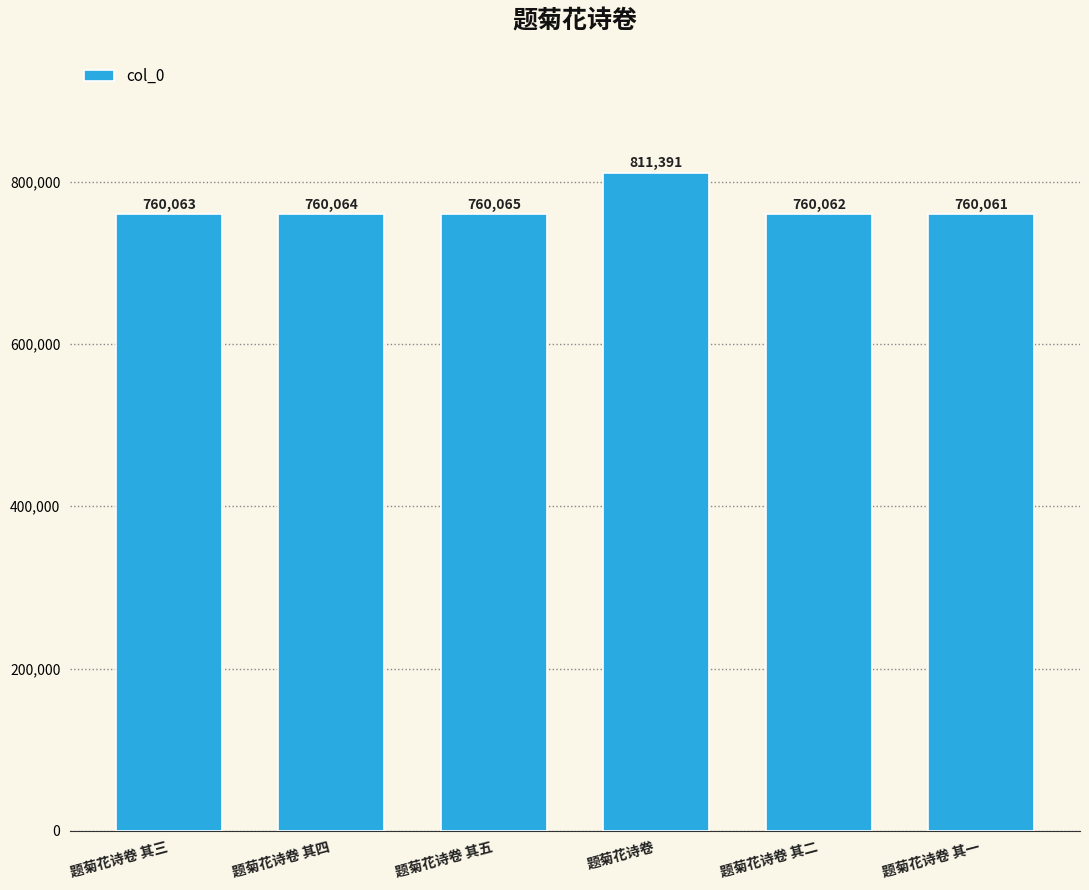

Reading right to left, what are all the values shown in this chart?

题菊花诗卷 其一=760061	题菊花诗卷 其二=760062	题菊花诗卷=811391	题菊花诗卷 其五=760065	题菊花诗卷 其四=760064	题菊花诗卷 其三=760063